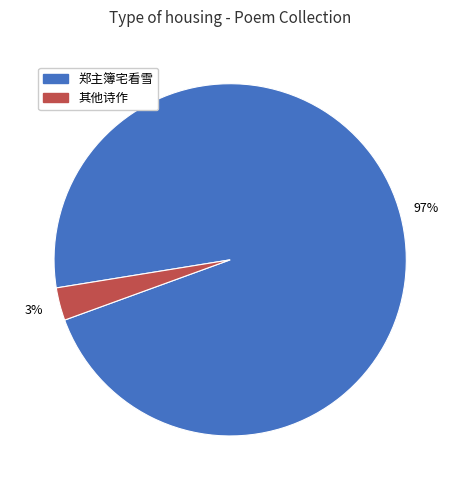

Do 郑主簿宅看雪 and 其他诗作 together represent more than half of the pie?

Yes